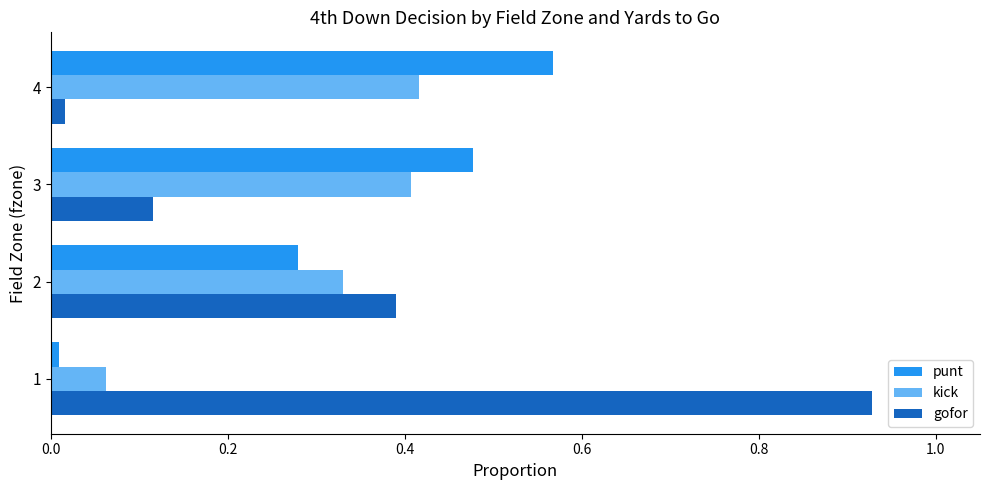

At how many categories does at least one series exceed 0?

4